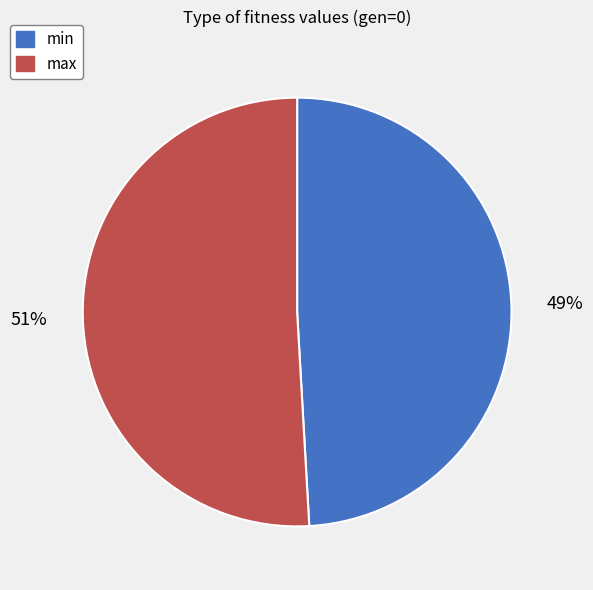

Is there any slice that represents more than half of the pie?

Yes